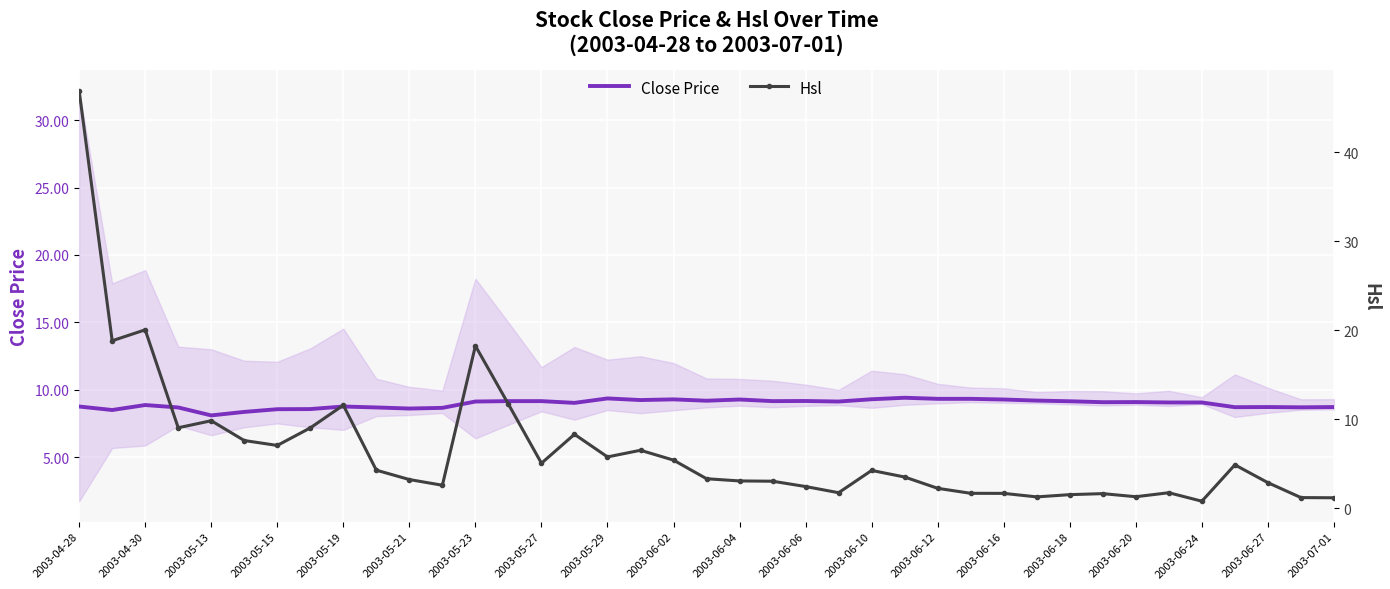

True or false: Close Price has a value of 2.1 at 2003-06-24.

False